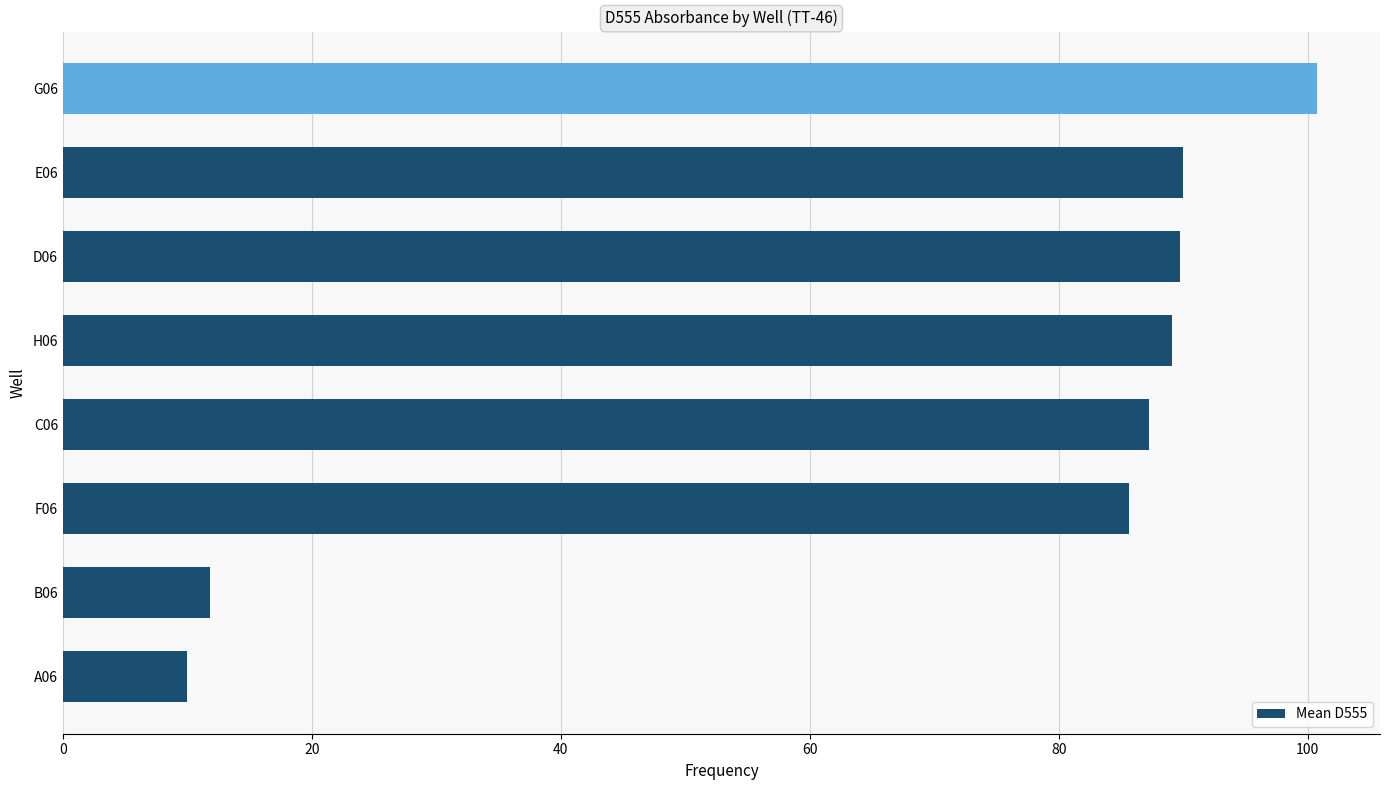

True or false: the data shows 30.2 at C06.

False